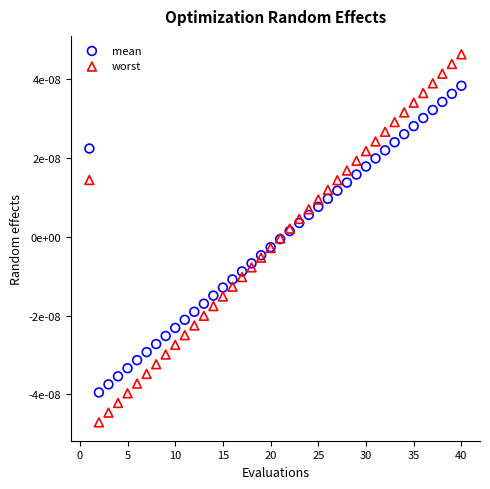

Which series has the largest Y range (max minus min)?

worst